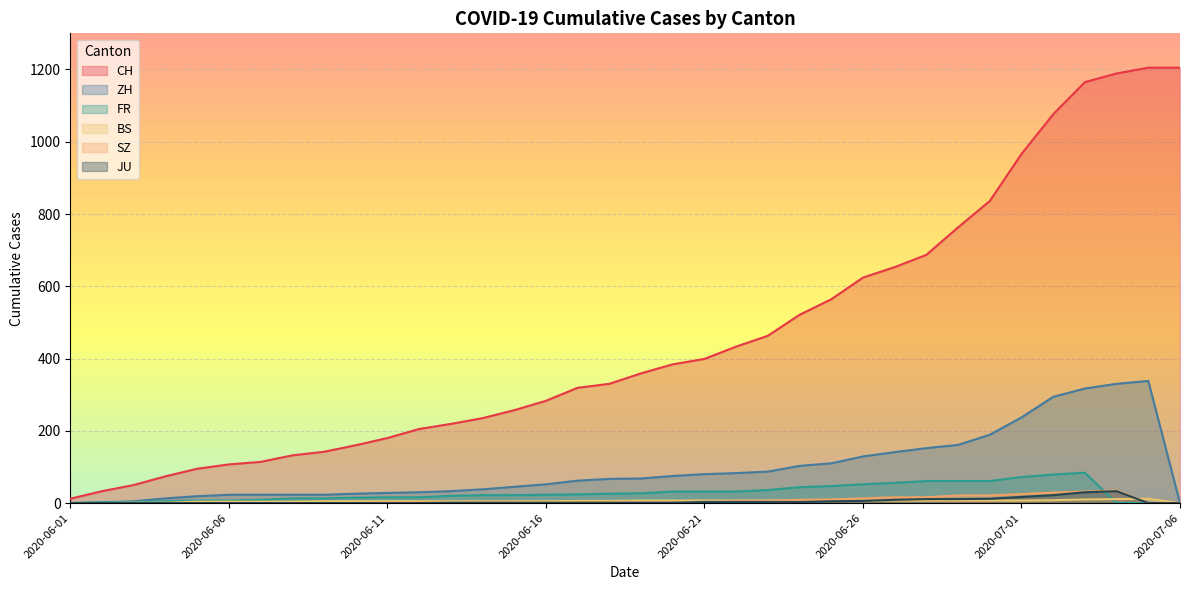

The value of SZ at 2020-06-23 is 10. True or false?

False